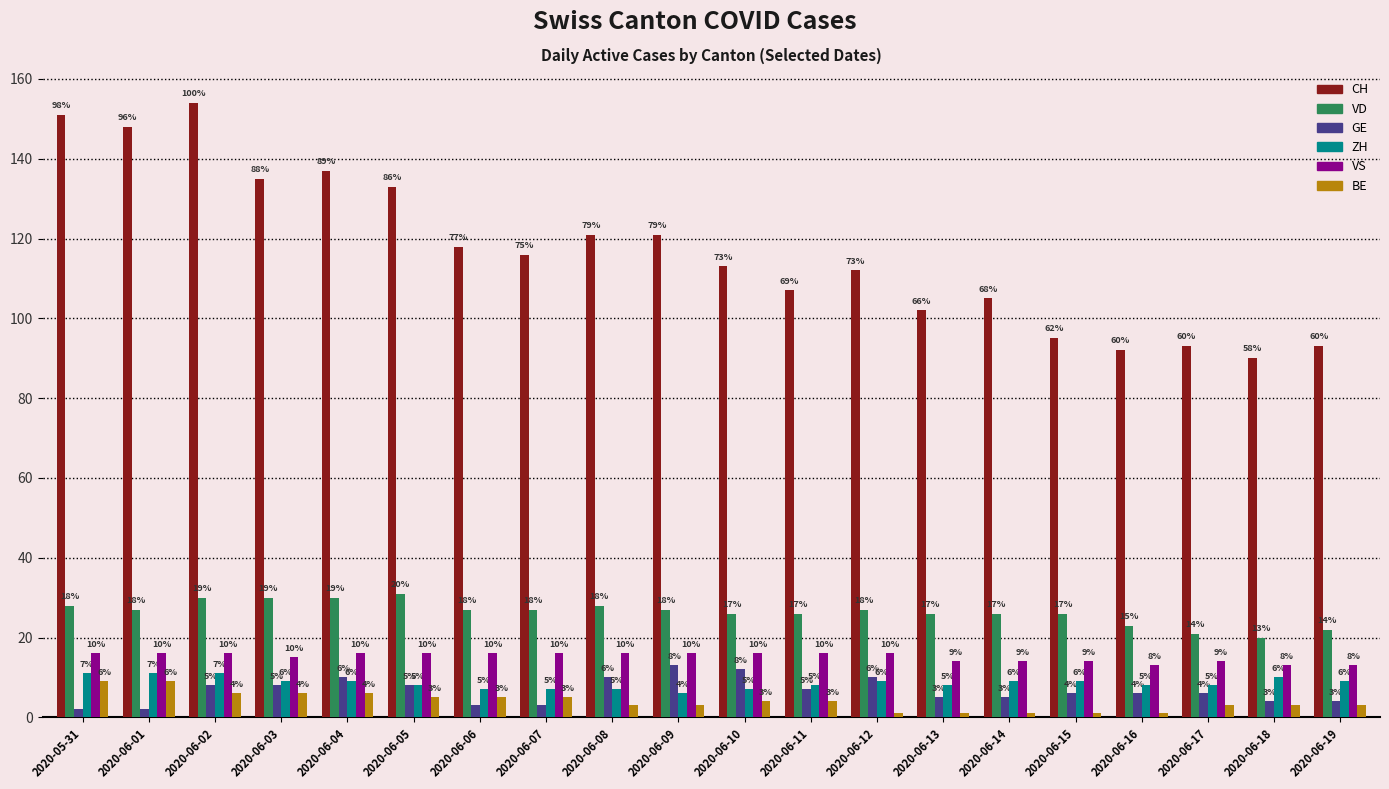

At 2020-06-12, list the series in order from smallest to largest.

BE, ZH, GE, VS, VD, CH